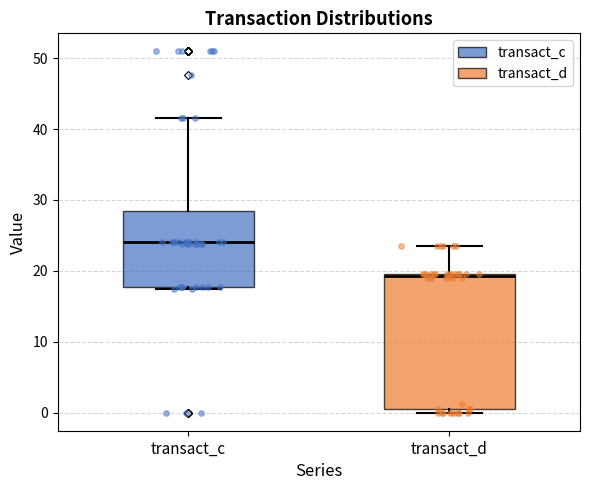

Which box has the highest median line?

transact_c